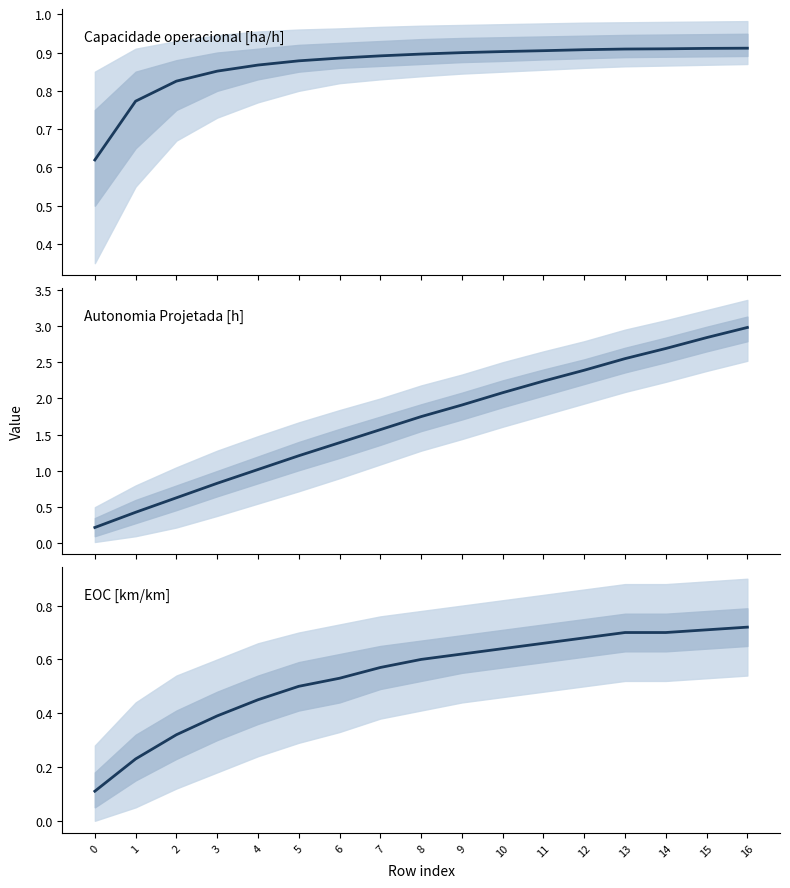

True or false: EOC [km/km] has more than 0 interior local peaks.

False